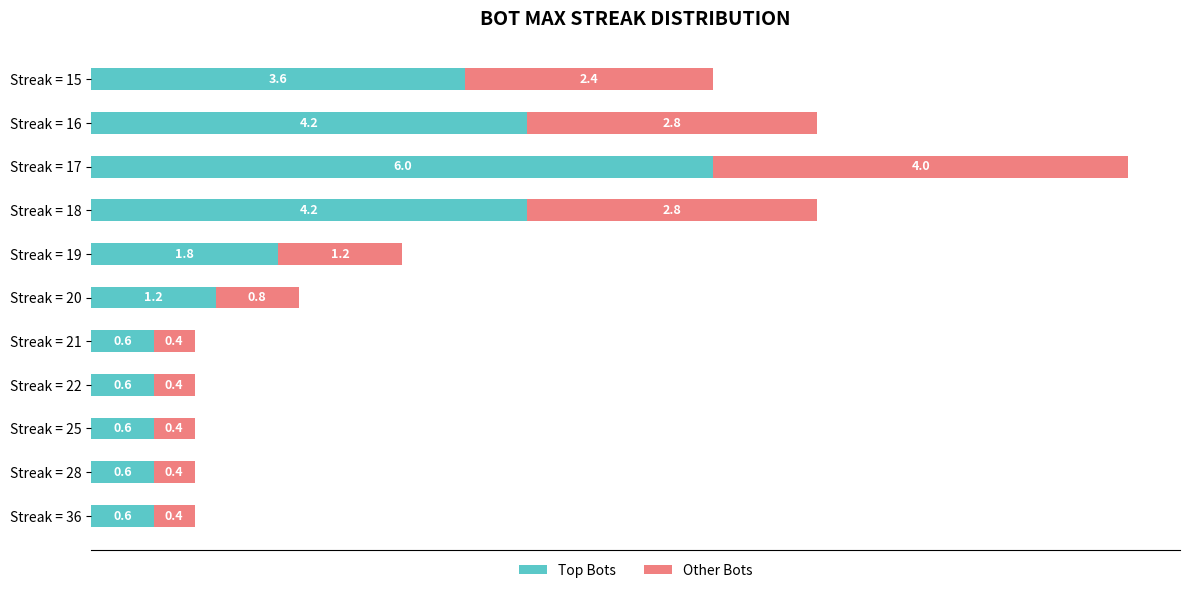

At which category is the sum across all series the highest?

Streak = 17